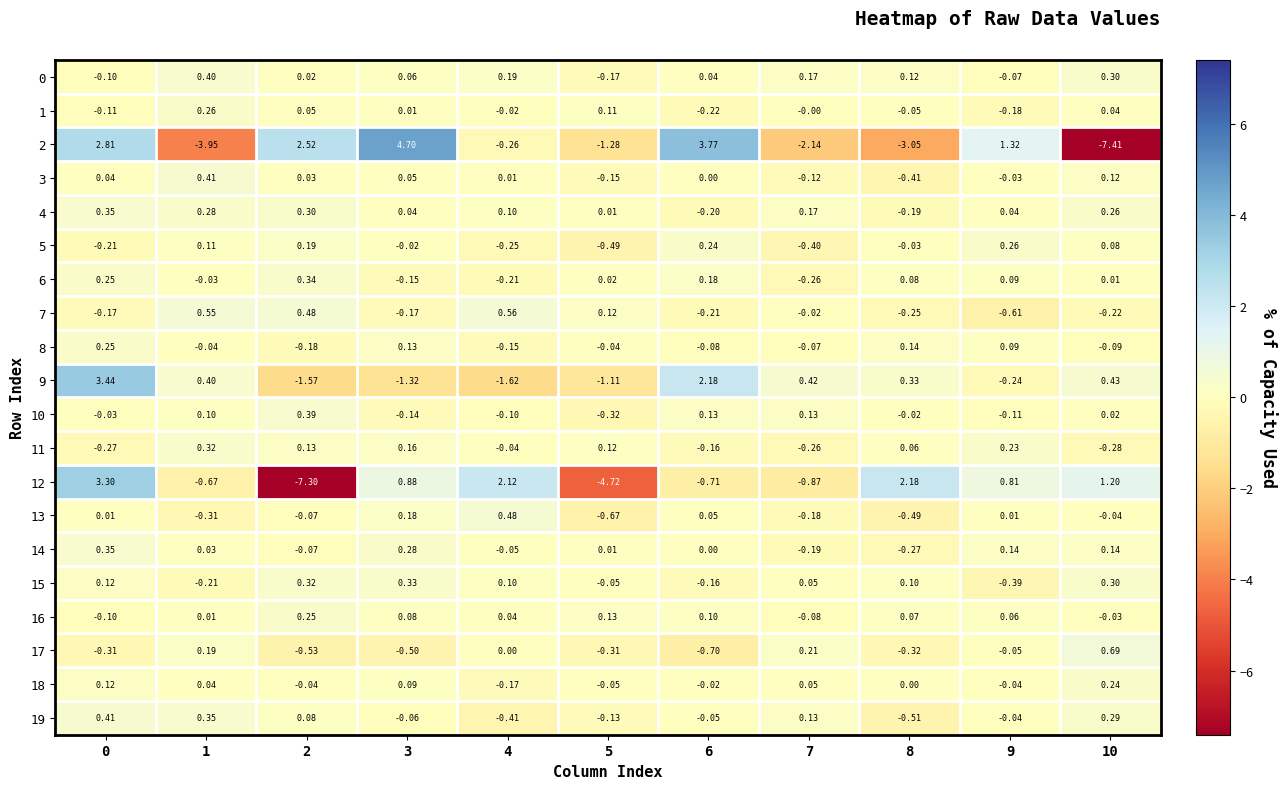

Is the value of 1 at 1 greater than the value of 9 at 1?

No